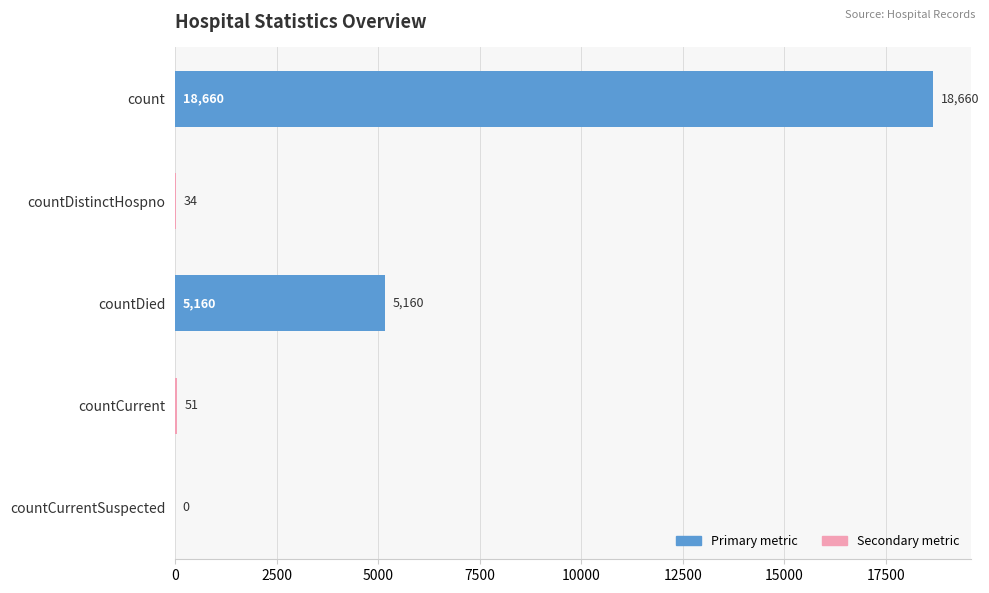

Which has a higher value, count or countCurrent?

count